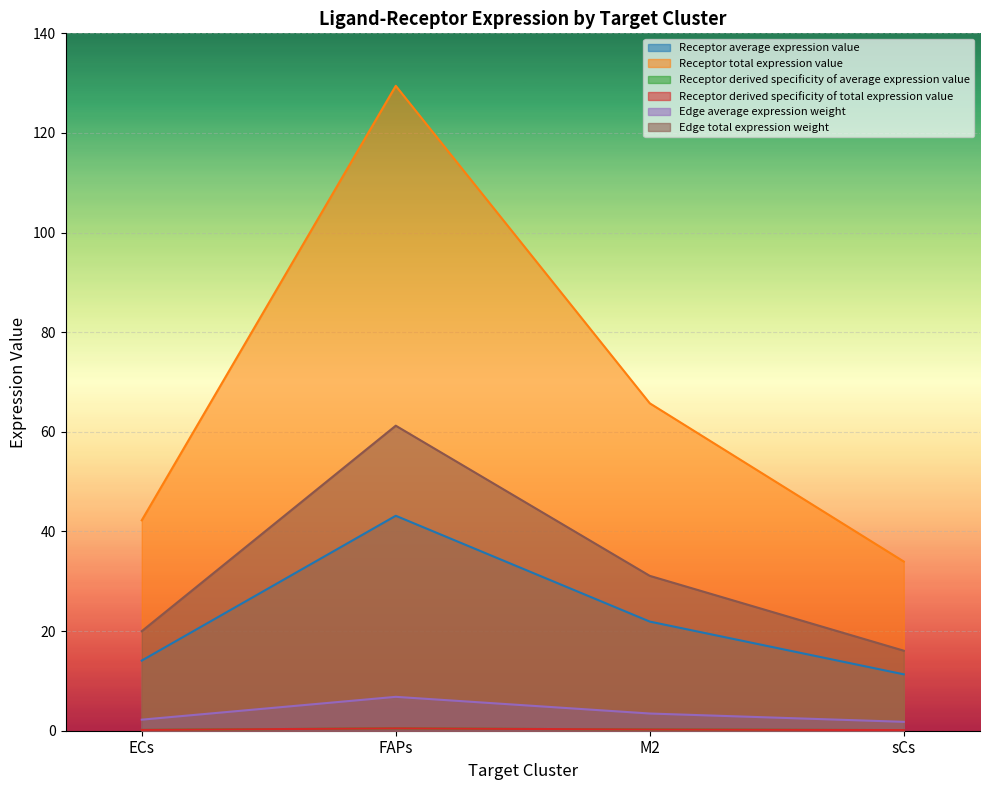

True or false: Edge average expression weight has more than 1 points higher than both neighbors.

False